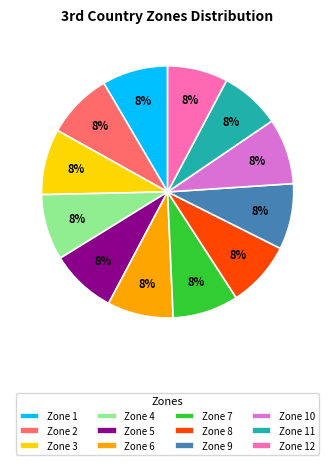

To the nearest percent, what is the average slice percentage?

8%